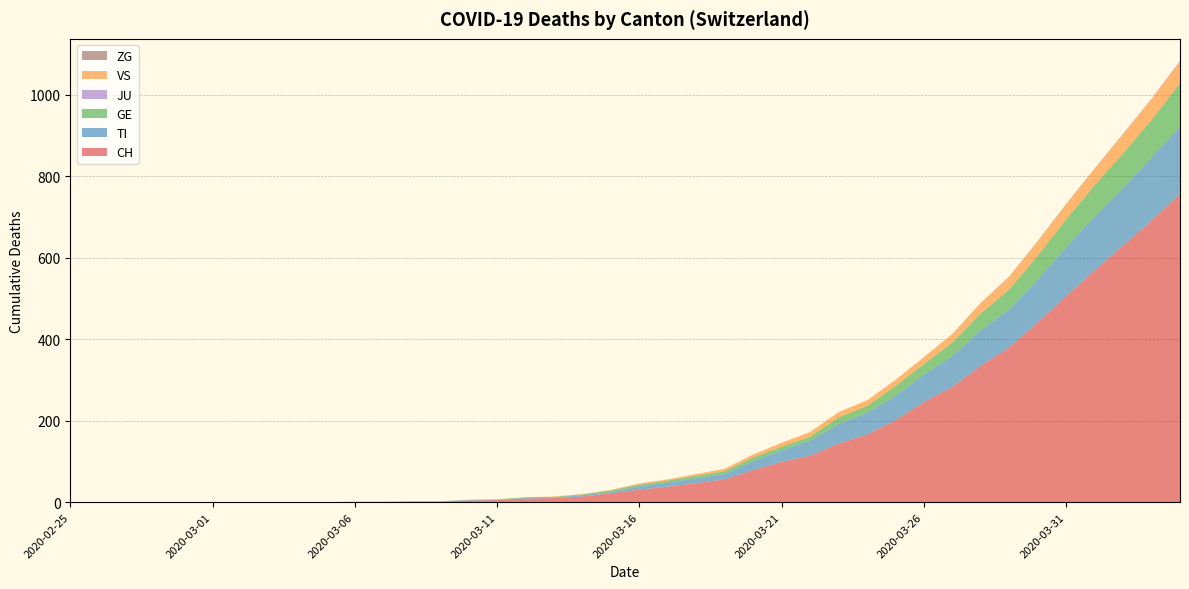

Reading left to right, extract all data points from this chart.

CH: 2020-02-25=0	2020-02-26=0	2020-02-27=0	2020-02-28=0	2020-02-29=0	2020-03-01=0	2020-03-02=0	2020-03-03=0	2020-03-04=0	2020-03-05=0	2020-03-06=1	2020-03-07=1	2020-03-08=2	2020-03-09=2	2020-03-10=4	2020-03-11=5	2020-03-12=9	2020-03-13=10	2020-03-14=14	2020-03-15=22	2020-03-16=31	2020-03-17=38	2020-03-18=47	2020-03-19=56	2020-03-20=79	2020-03-21=99	2020-03-22=114	2020-03-23=144	2020-03-24=166	2020-03-25=201	2020-03-26=246	2020-03-27=283	2020-03-28=335	2020-03-29=380	2020-03-30=441	2020-03-31=506	2020-04-01=569	2020-04-02=630	2020-04-03=691	2020-04-04=757
TI: 2020-02-25=0	2020-02-26=0	2020-02-27=0	2020-02-28=0	2020-02-29=0	2020-03-01=0	2020-03-02=0	2020-03-03=0	2020-03-04=0	2020-03-05=0	2020-03-06=0	2020-03-07=0	2020-03-08=0	2020-03-09=0	2020-03-10=1	2020-03-11=1	2020-03-12=1	2020-03-13=1	2020-03-14=3	2020-03-15=3	2020-03-16=8	2020-03-17=10	2020-03-18=12	2020-03-19=13	2020-03-20=22	2020-03-21=28	2020-03-22=37	2020-03-23=48	2020-03-24=53	2020-03-25=60	2020-03-26=67	2020-03-27=76	2020-03-28=87	2020-03-29=93	2020-03-30=105	2020-03-31=120	2020-04-01=132	2020-04-02=141	2020-04-03=155	2020-04-04=165
GE: 2020-02-25=0	2020-02-26=0	2020-02-27=0	2020-02-28=0	2020-02-29=0	2020-03-01=0	2020-03-02=0	2020-03-03=0	2020-03-04=0	2020-03-05=0	2020-03-06=0	2020-03-07=0	2020-03-08=0	2020-03-09=0	2020-03-10=1	2020-03-11=1	2020-03-12=2	2020-03-13=2	2020-03-14=2	2020-03-15=4	2020-03-16=4	2020-03-17=5	2020-03-18=6	2020-03-19=7	2020-03-20=9	2020-03-21=9	2020-03-22=10	2020-03-23=16	2020-03-24=17	2020-03-25=24	2020-03-26=26	2020-03-27=33	2020-03-28=41	2020-03-29=49	2020-03-30=59	2020-03-31=68	2020-04-01=77	2020-04-02=85	2020-04-03=92	2020-04-04=106
JU: 2020-02-25=0	2020-02-26=0	2020-02-27=0	2020-02-28=0	2020-02-29=0	2020-03-01=0	2020-03-02=0	2020-03-03=0	2020-03-04=0	2020-03-05=0	2020-03-06=0	2020-03-07=0	2020-03-08=0	2020-03-09=0	2020-03-10=0	2020-03-11=0	2020-03-12=0	2020-03-13=0	2020-03-14=0	2020-03-15=0	2020-03-16=0	2020-03-17=0	2020-03-18=0	2020-03-19=0	2020-03-20=0	2020-03-21=0	2020-03-22=0	2020-03-23=0	2020-03-24=0	2020-03-25=0	2020-03-26=0	2020-03-27=0	2020-03-28=0	2020-03-29=0	2020-03-30=0	2020-03-31=0	2020-04-01=0	2020-04-02=0	2020-04-03=0	2020-04-04=0
VS: 2020-02-25=0	2020-02-26=0	2020-02-27=0	2020-02-28=0	2020-02-29=0	2020-03-01=0	2020-03-02=0	2020-03-03=0	2020-03-04=0	2020-03-05=0	2020-03-06=0	2020-03-07=0	2020-03-08=0	2020-03-09=0	2020-03-10=0	2020-03-11=0	2020-03-12=0	2020-03-13=1	2020-03-14=1	2020-03-15=1	2020-03-16=3	2020-03-17=3	2020-03-18=4	2020-03-19=6	2020-03-20=7	2020-03-21=10	2020-03-22=11	2020-03-23=13	2020-03-24=14	2020-03-25=15	2020-03-26=17	2020-03-27=21	2020-03-28=25	2020-03-29=31	2020-03-30=35	2020-03-31=37	2020-04-01=40	2020-04-02=47	2020-04-03=51	2020-04-04=53
ZG: 2020-02-25=0	2020-02-26=0	2020-02-27=0	2020-02-28=0	2020-02-29=0	2020-03-01=0	2020-03-02=0	2020-03-03=0	2020-03-04=0	2020-03-05=0	2020-03-06=0	2020-03-07=0	2020-03-08=0	2020-03-09=0	2020-03-10=0	2020-03-11=0	2020-03-12=0	2020-03-13=0	2020-03-14=0	2020-03-15=0	2020-03-16=0	2020-03-17=0	2020-03-18=0	2020-03-19=0	2020-03-20=0	2020-03-21=0	2020-03-22=0	2020-03-23=0	2020-03-24=0	2020-03-25=0	2020-03-26=0	2020-03-27=0	2020-03-28=1	2020-03-29=1	2020-03-30=1	2020-03-31=1	2020-04-01=1	2020-04-02=1	2020-04-03=1	2020-04-04=2